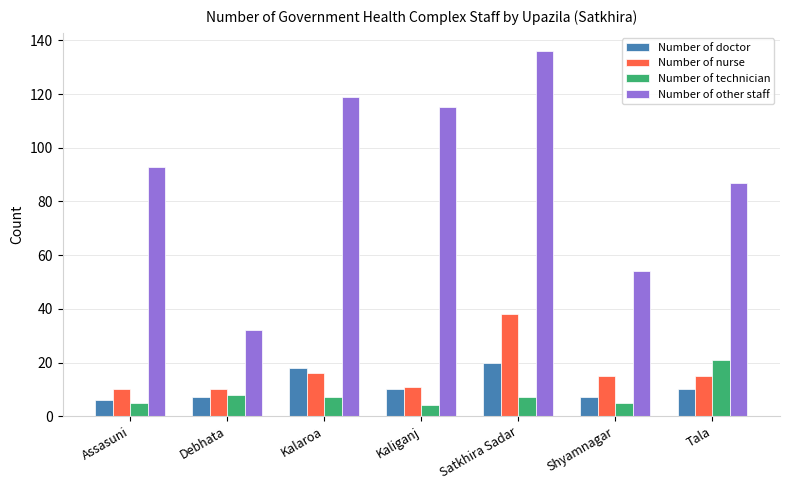

What is the difference between the highest and lowest values at Assasuni?

88